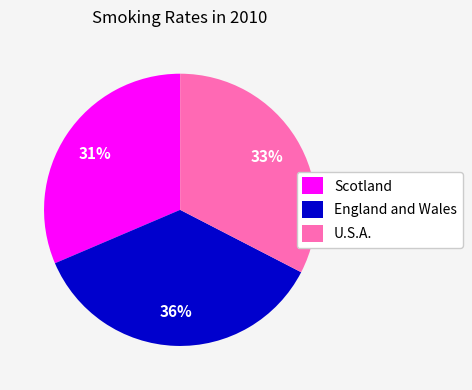

What percentage is the Scotland slice, to the nearest percent?

31%